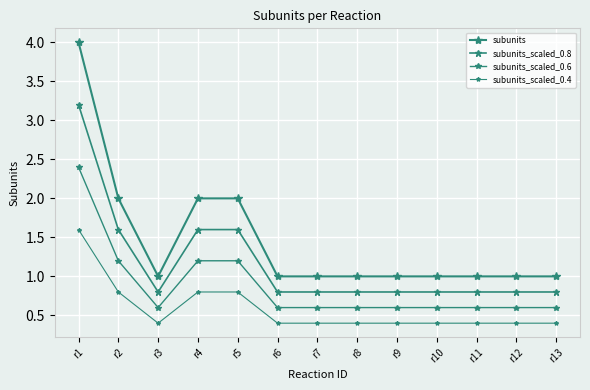

How many lines are shown in the chart?

4